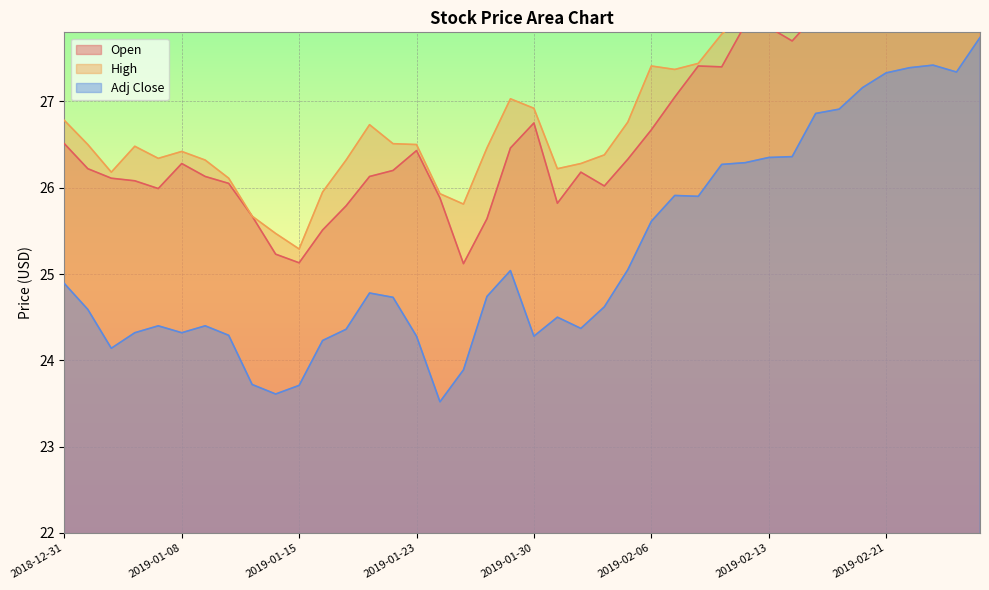

True or false: Adj Close and Open intersect in this chart.

False